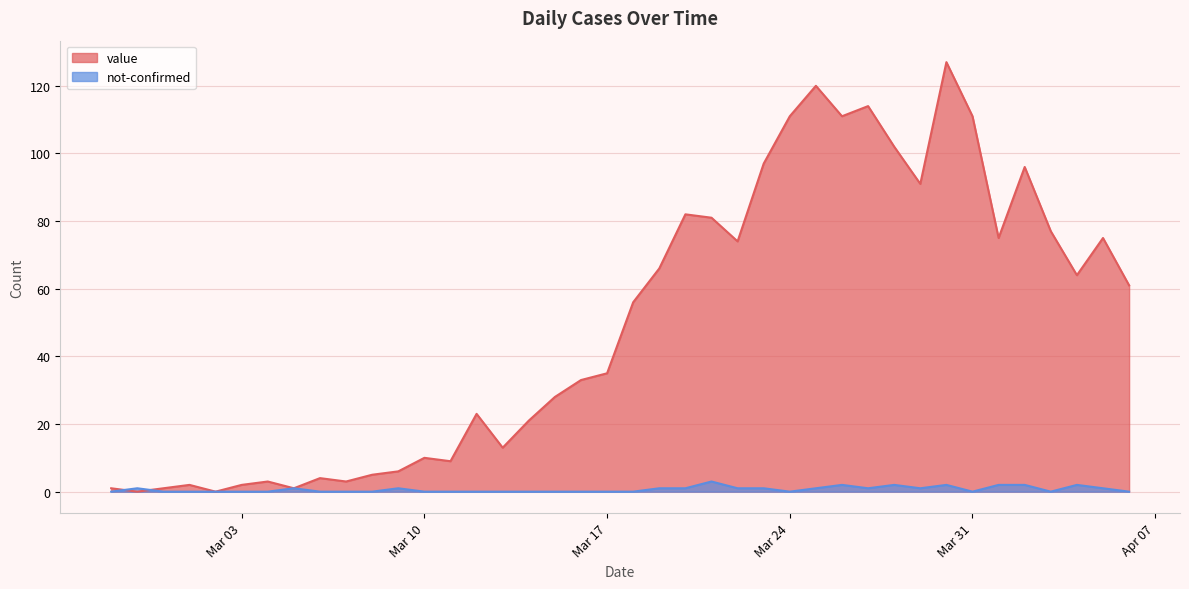

What is the difference between the value values at 2020-03-24 and 2020-03-27?

3